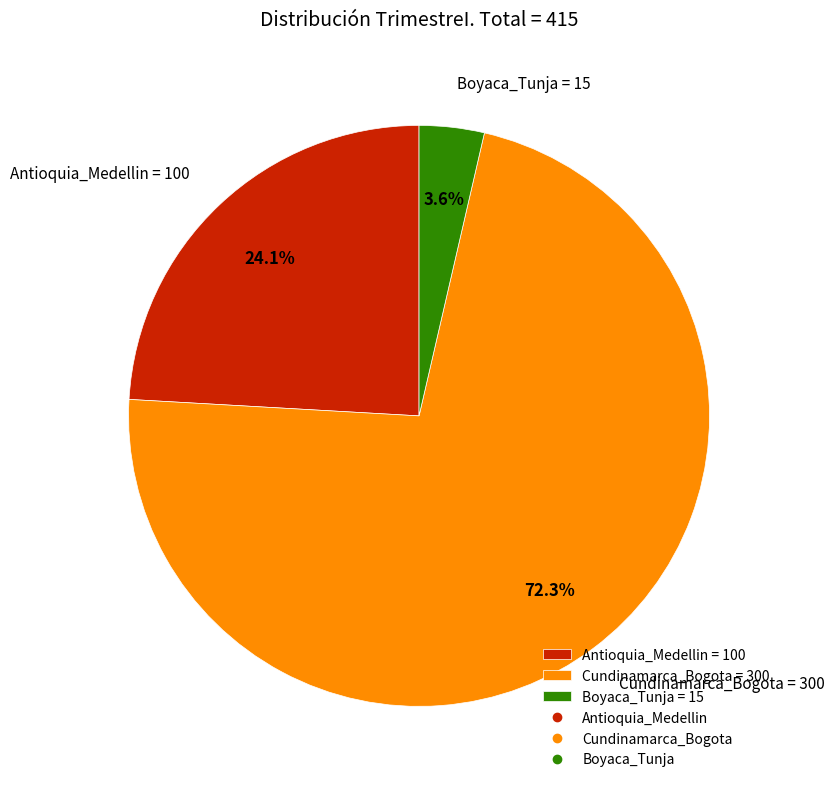

What is the ratio of the value at Antioquia_Medellin to the value at Cundinamarca_Bogota?

0.3